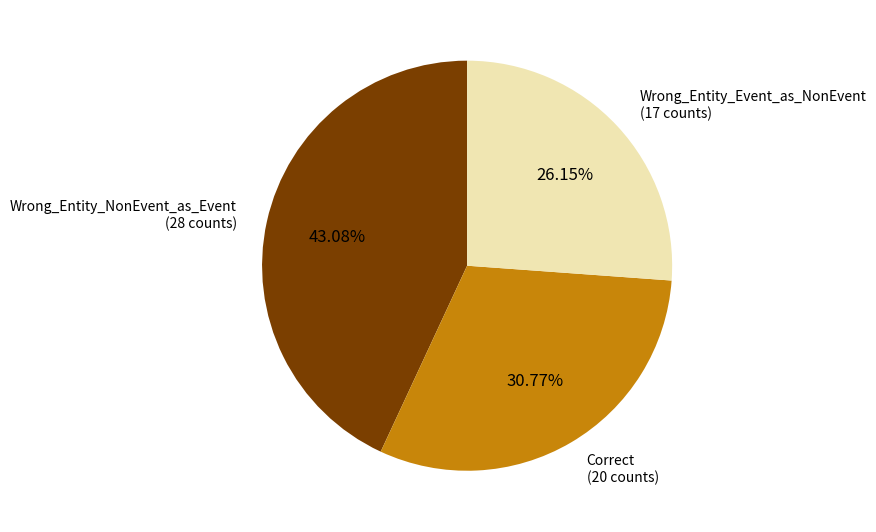

To the nearest percent, what is the average slice percentage?

33%